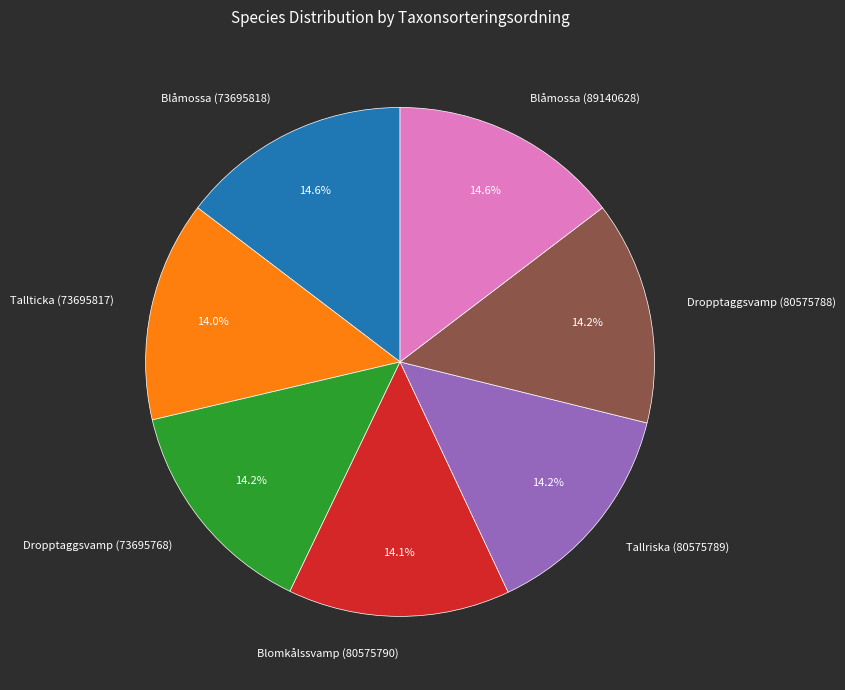

To the nearest percent, what is the difference between the largest and smallest slice percentages?

1%